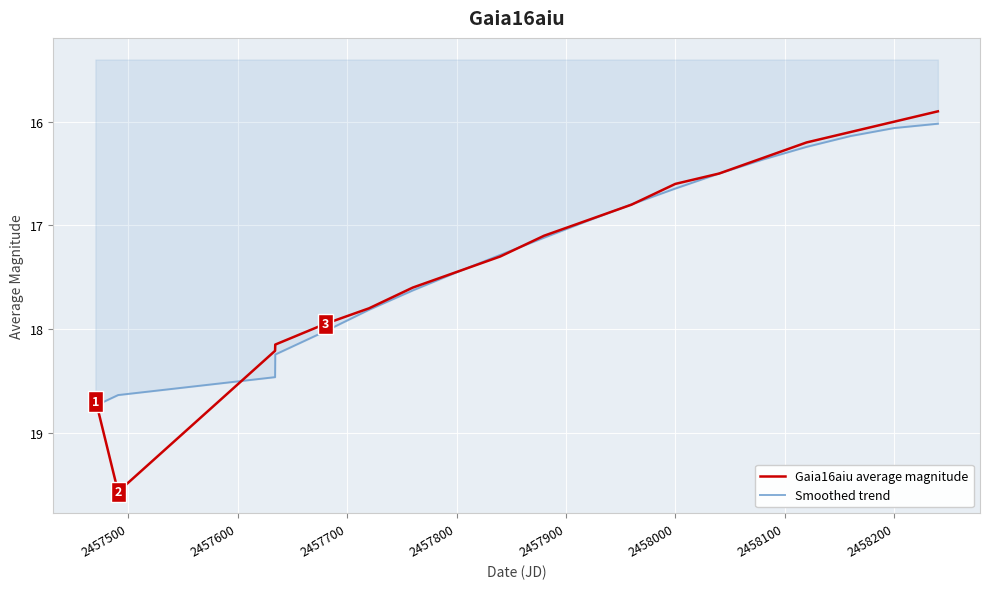

True or false: Smoothed trend has more than 1 points higher than both neighbors.

False